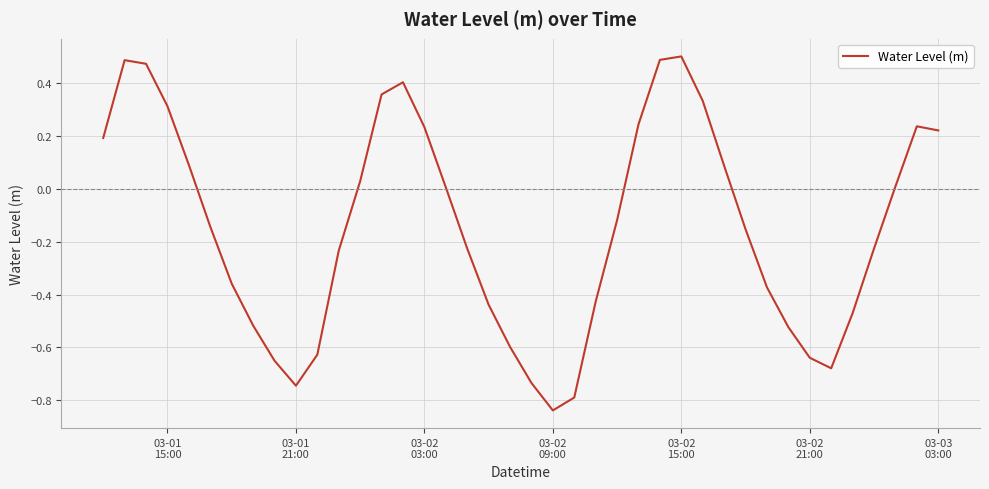

What is the difference between the maximum and minimum values?

1.3